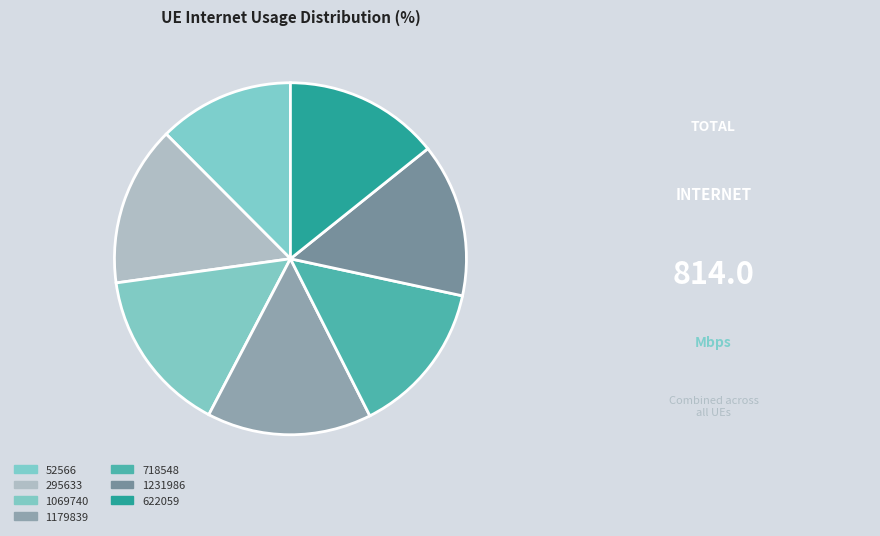

Count the number of slices in the pie.

7